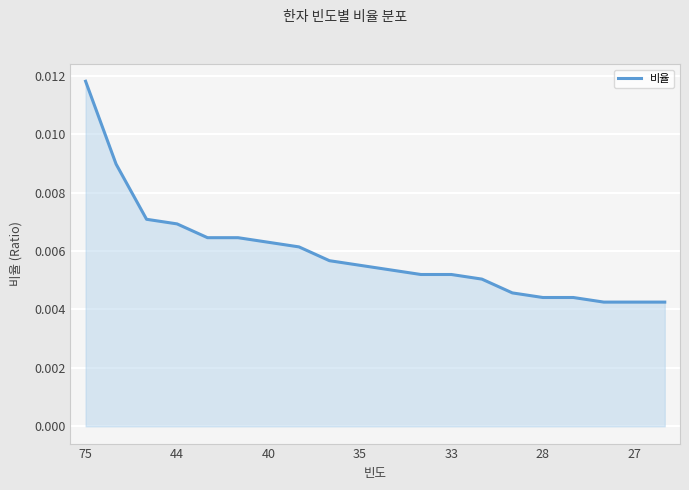

How many lines are shown in the chart?

1